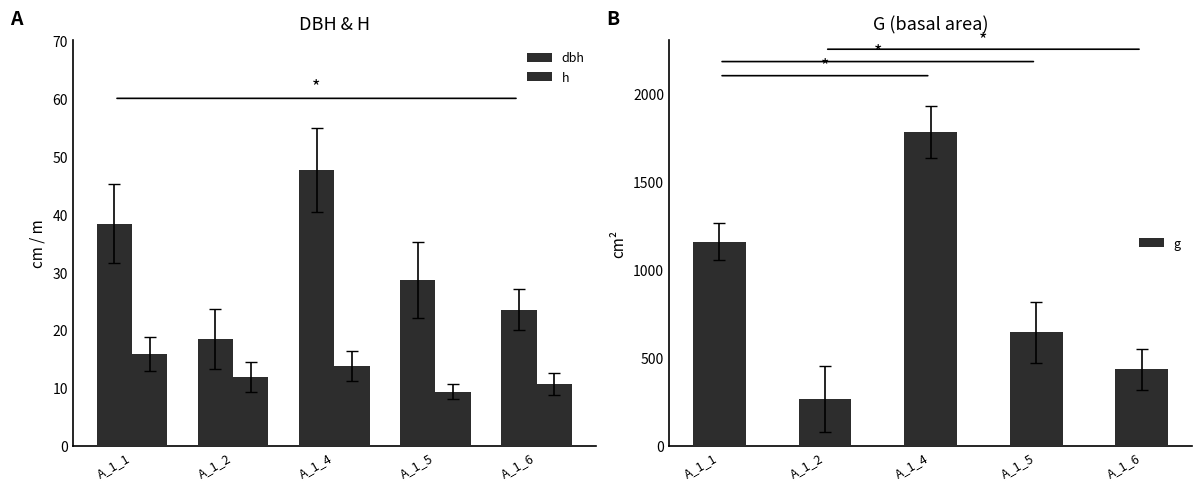

Between A_1_1 and A_1_6, which series saw the biggest shift?

g